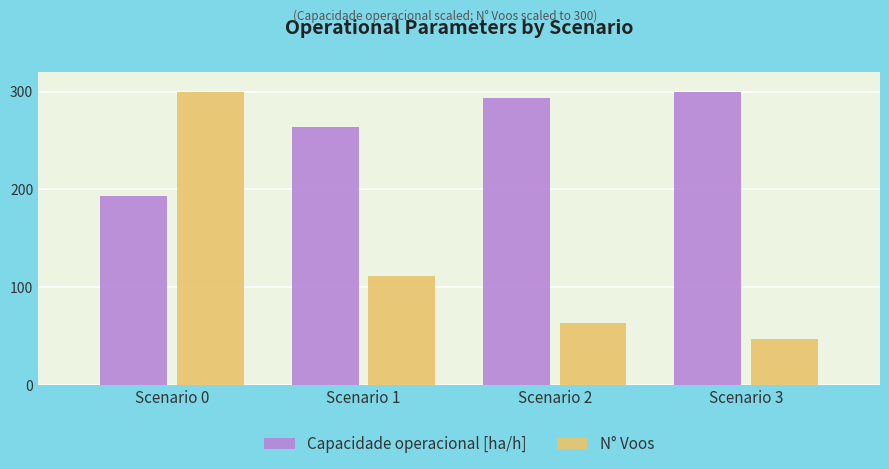

Are the bars horizontal?

No